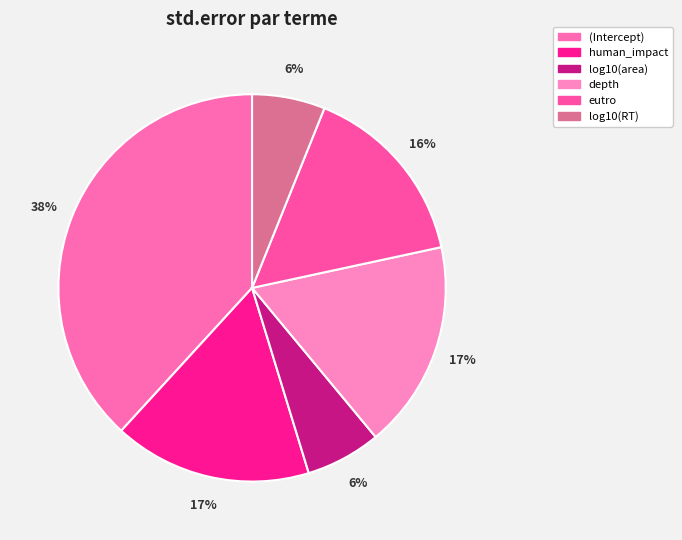

What percentage do depth and human_impact together represent?

33.9%